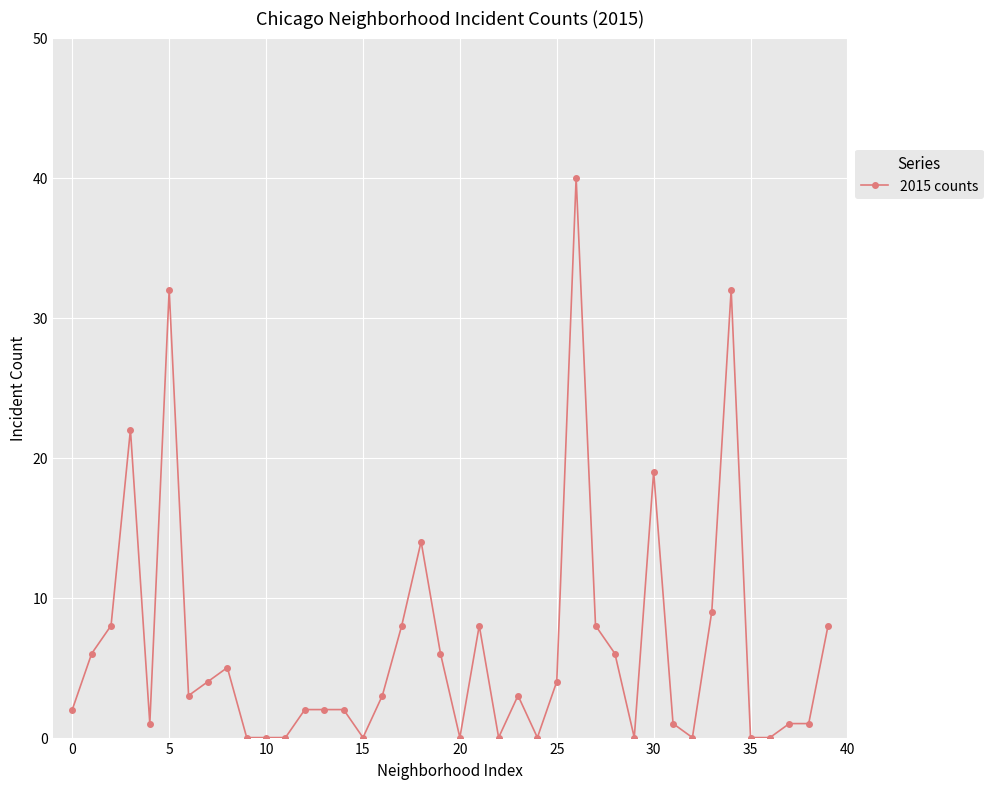

What is the sum of all values?

260